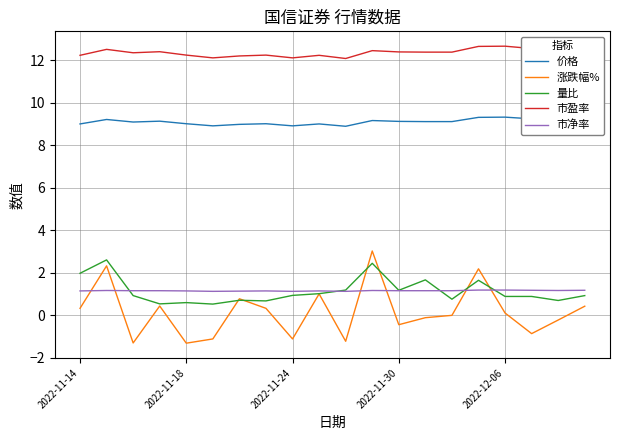

True or false: 价格 and 市净率 cross at least once.

False